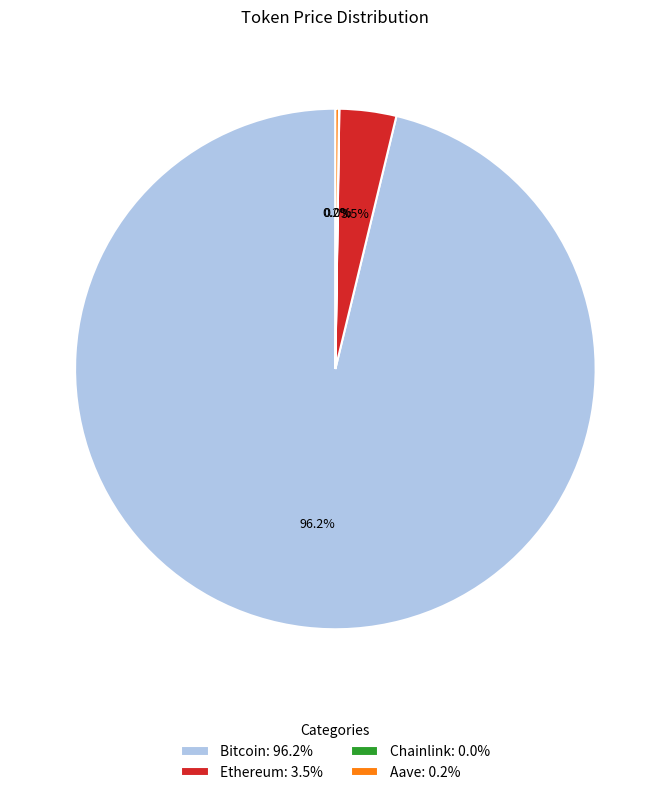

Which has a higher value, Bitcoin: 96.2% or Ethereum: 3.5%?

Bitcoin: 96.2%